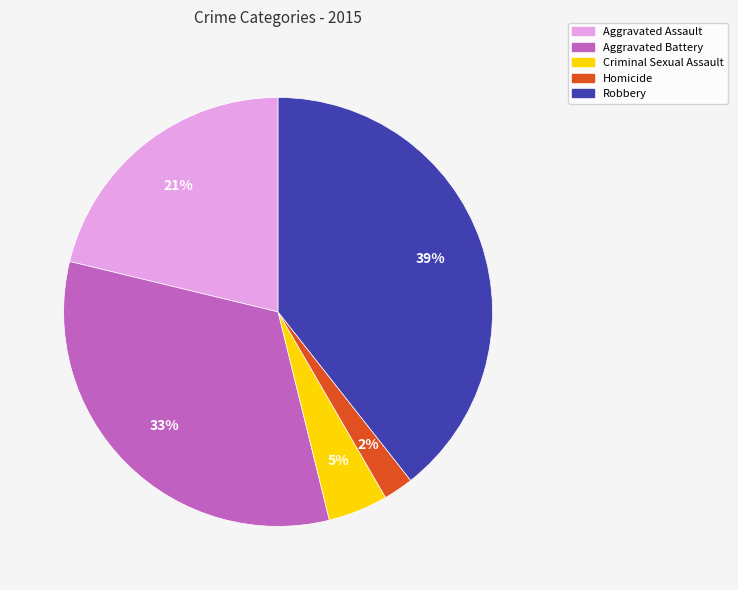

Is Aggravated Battery the majority of the pie?

No